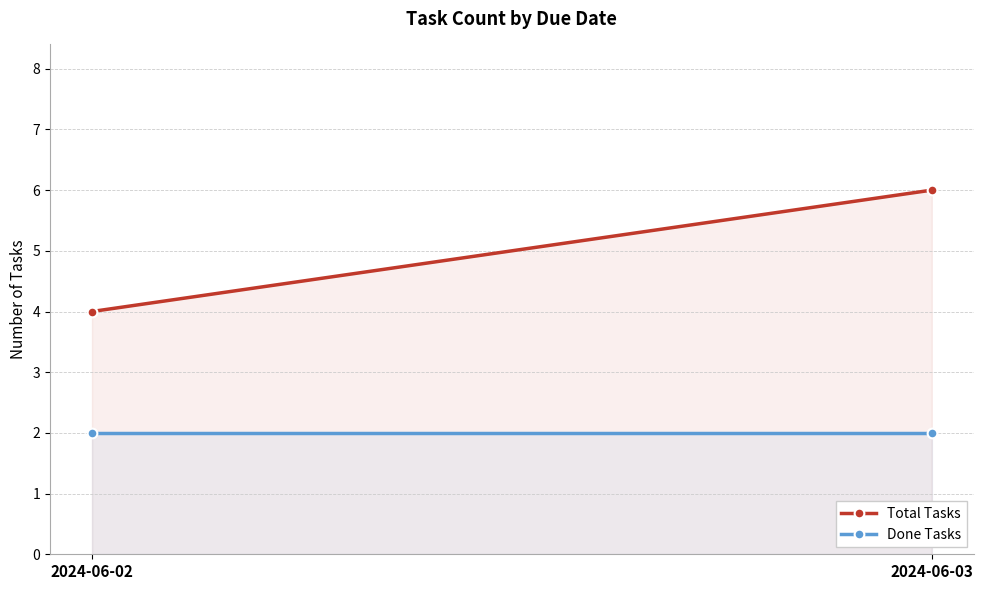

How many lines are shown in the chart?

2